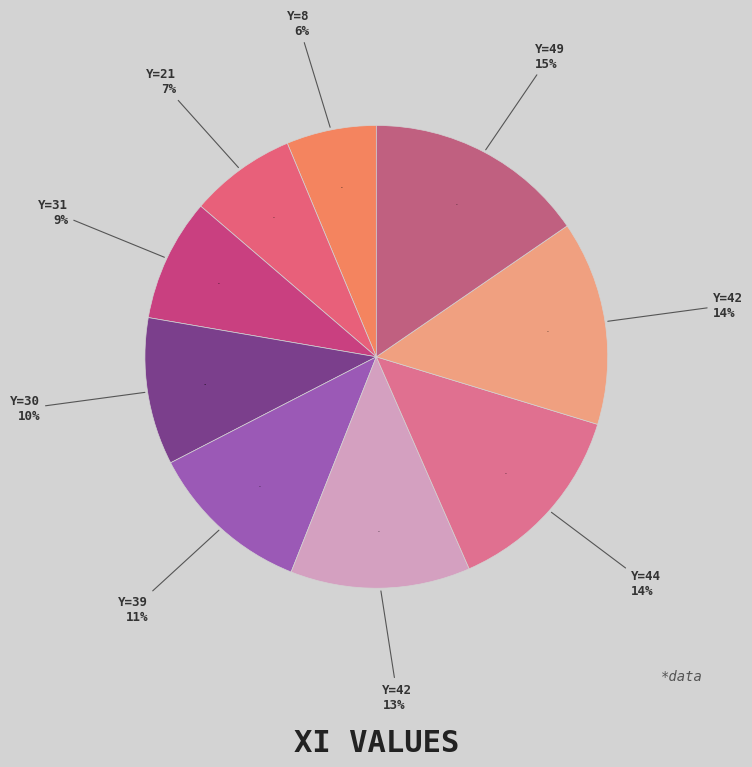

Between 49 and 21, which is larger?

49